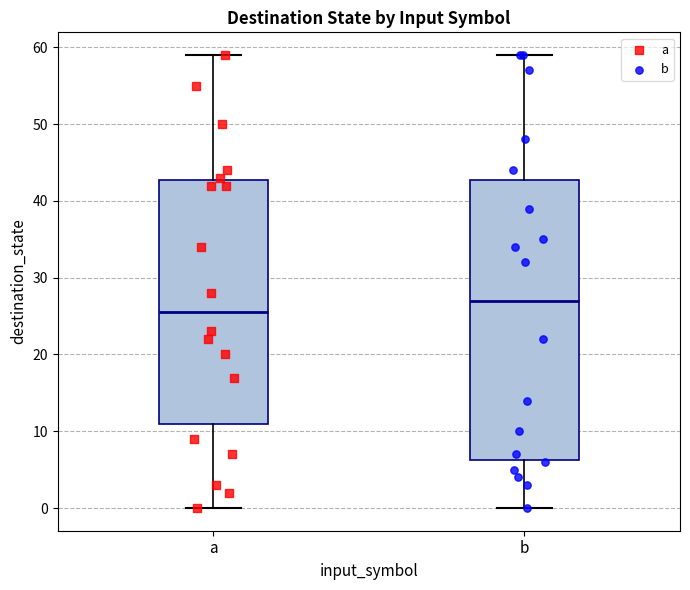

Reading left to right, transcribe this box plot: for each box, give where its median line is, the range the box spans, and where its two whiskers end, as read against the y-axis. The values are not printed on the chart, so give them approximately, as read against the axis.

a: median 26, box 11 to 43, whiskers 0 to 59
b: median 27, box 6 to 43, whiskers 0 to 59